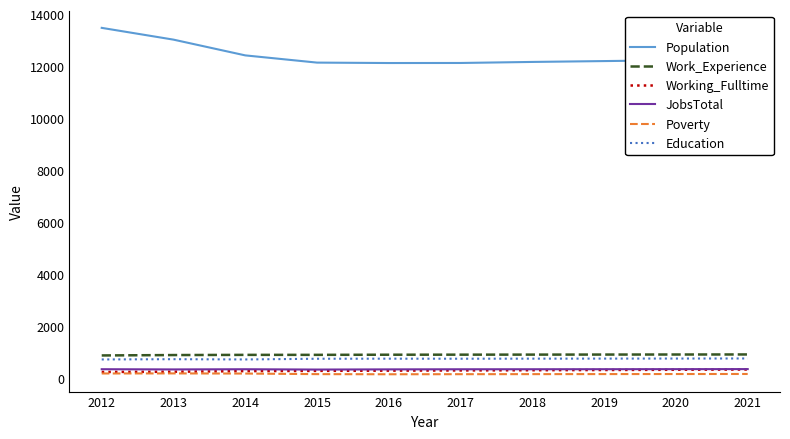

What is the sum of the Working_Fulltime values at 2012 and 2017?

539